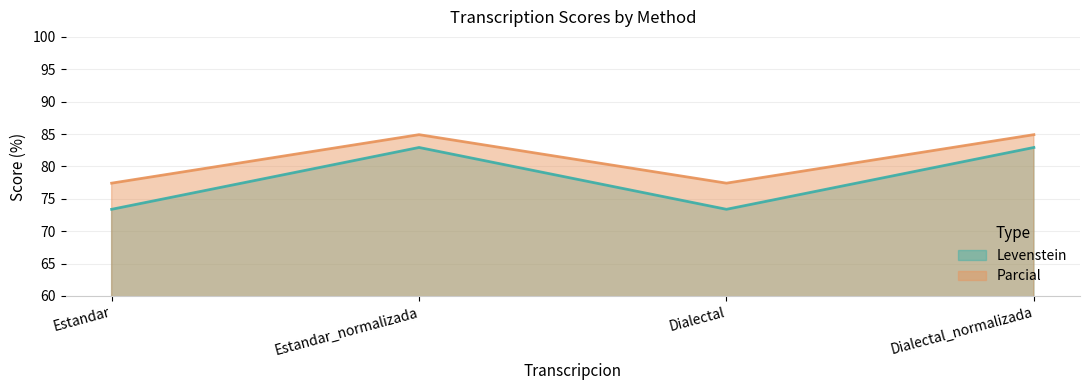

True or false: Levenstein and Parcial cross at least once.

False